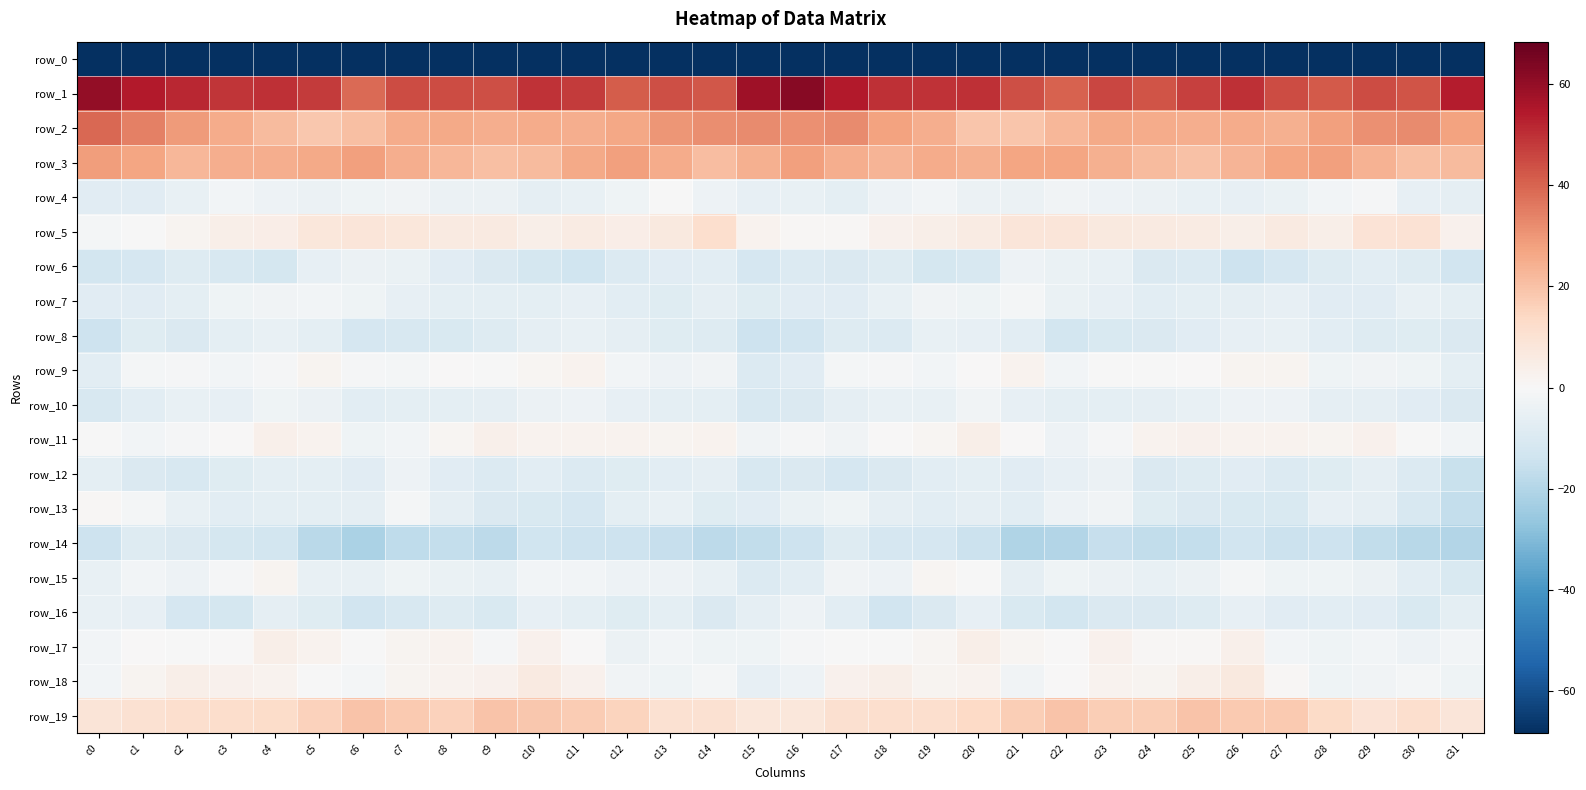

At which label does row_3 first exceed 24?

c0